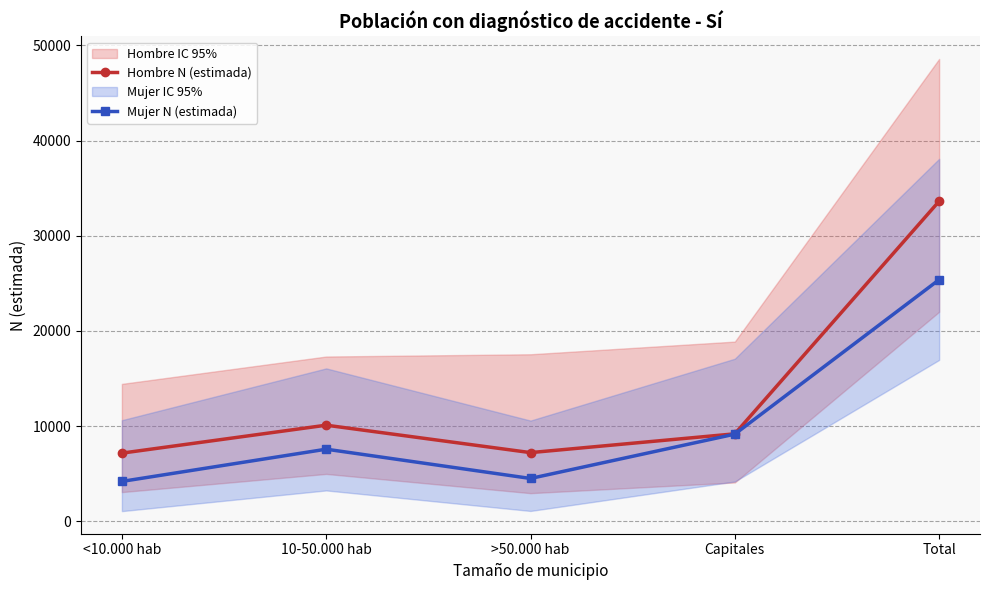

True or false: Hombre N (estimada) has more than 1 points higher than both neighbors.

False